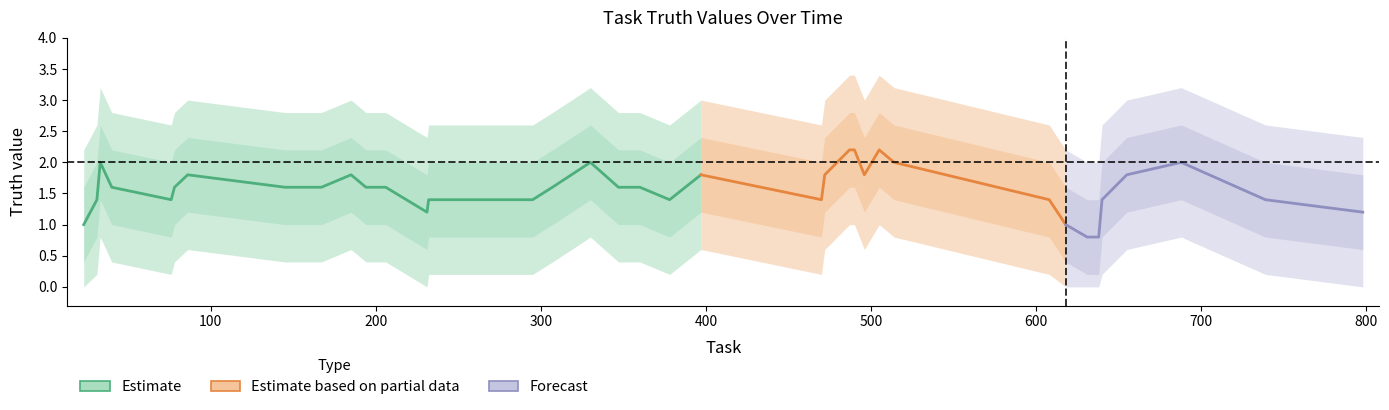

Count the values in the range 1 to 3.

33